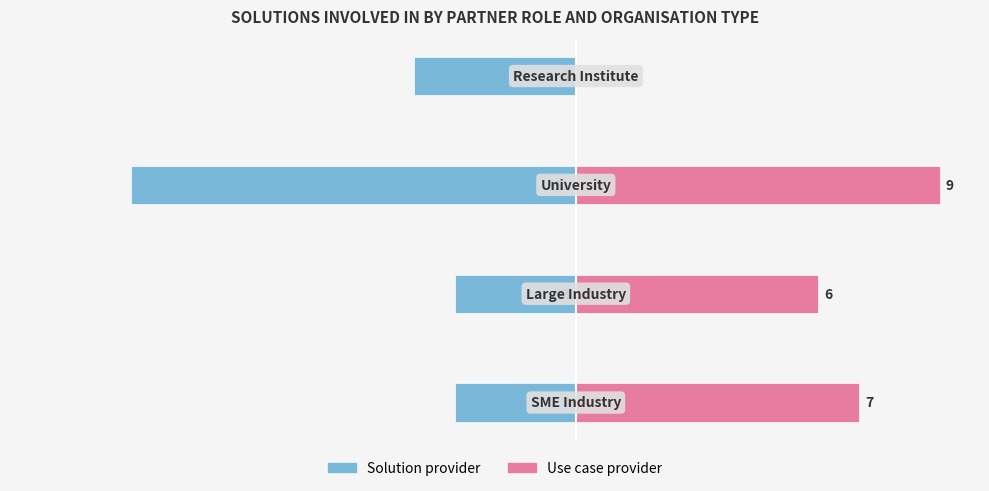

True or false: Use case provider has a value of 9 at 2.

True